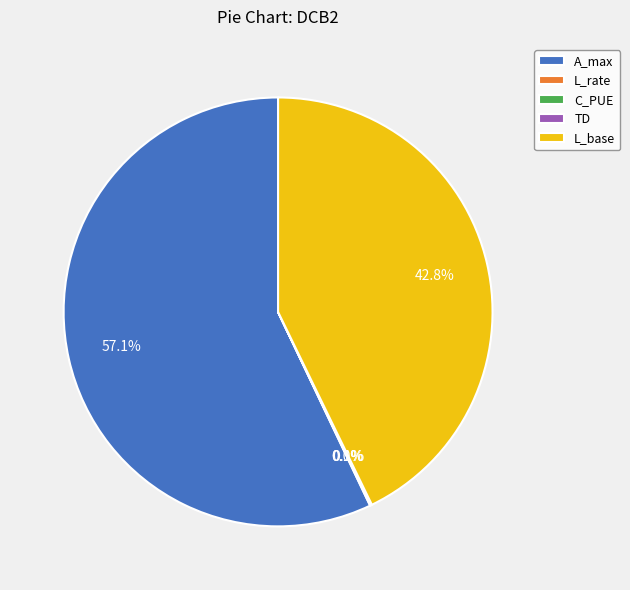

Which category has the biggest portion of the pie?

A_max